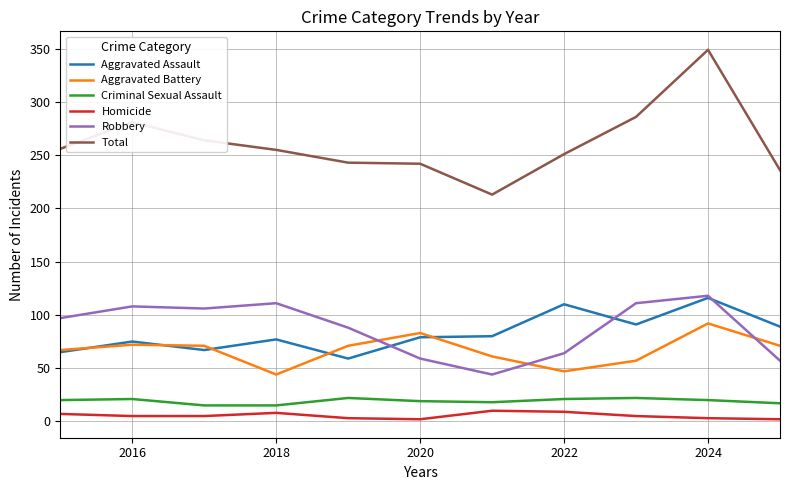

What is the maximum value shown in the chart?

349